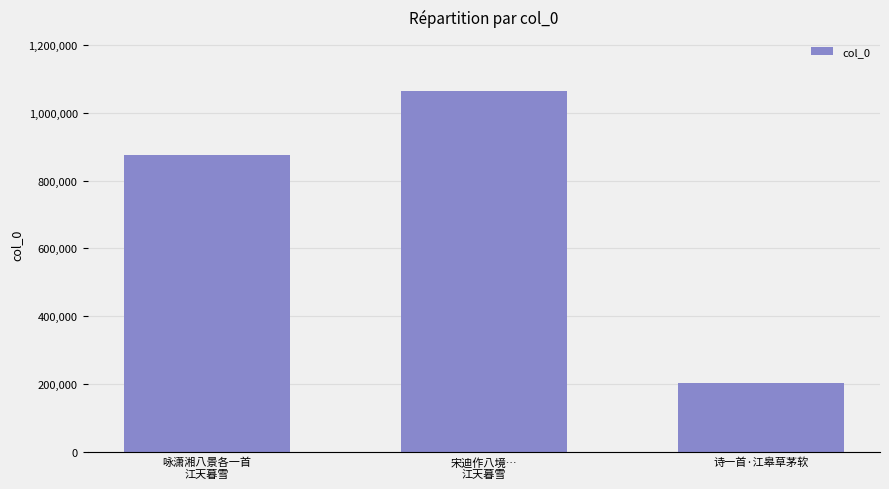

What is the sum of the values at 宋迪作八境…
江天暮雪 and 咏潇湘八景各一首
江天暮雪?

1939341